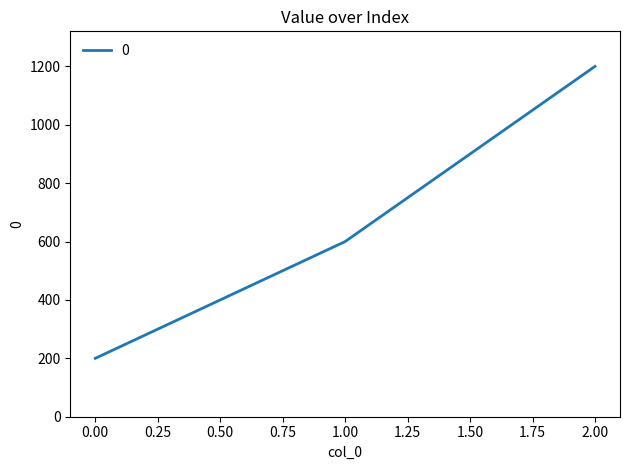

Reading left to right, transcribe all the data shown in this chart.

200	600	1200